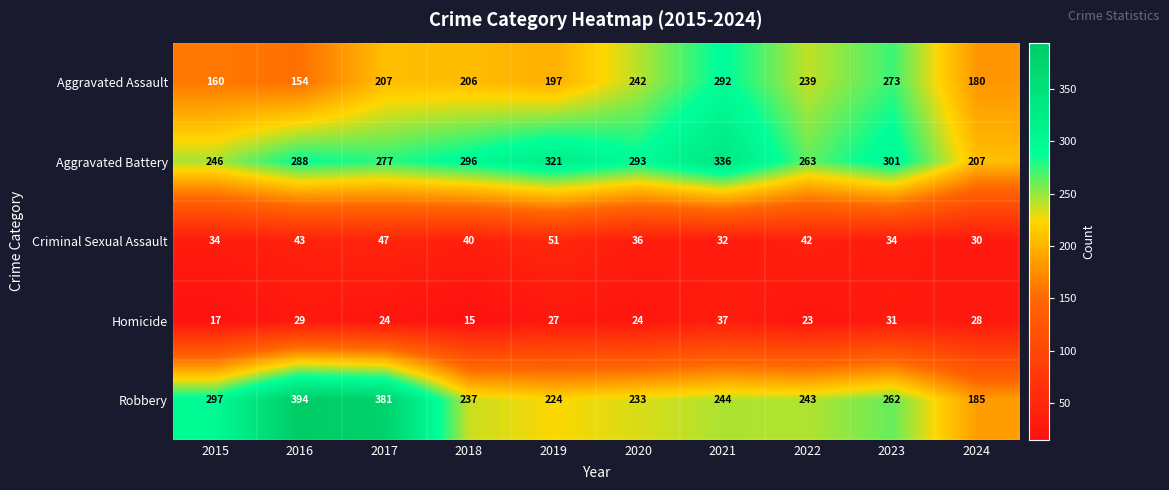

What is the difference between the maximum and minimum values in the Robbery series?

209